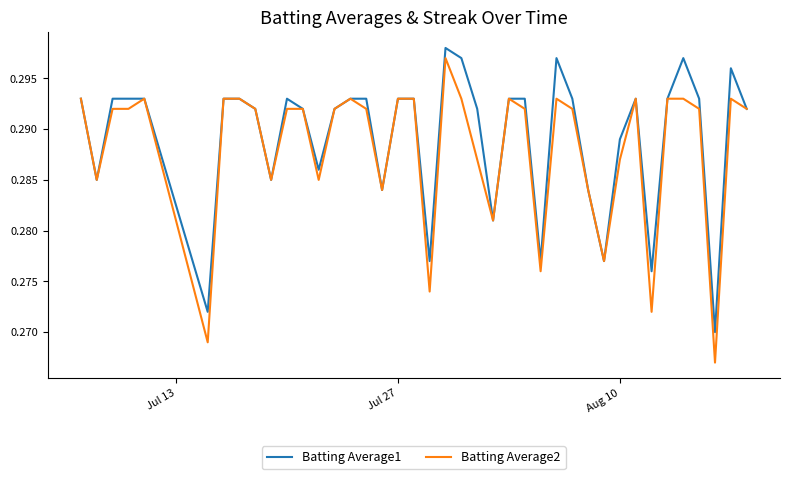

Which series has the widest spread of values?

Batting Average2